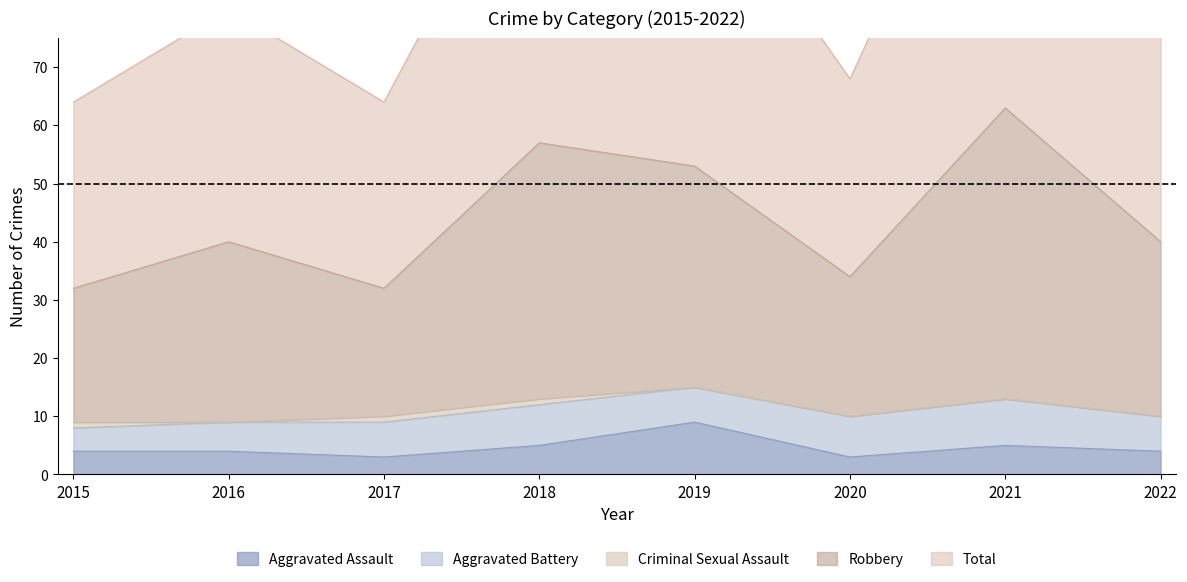

Which category has the highest value in the Aggravated Assault series?

2019